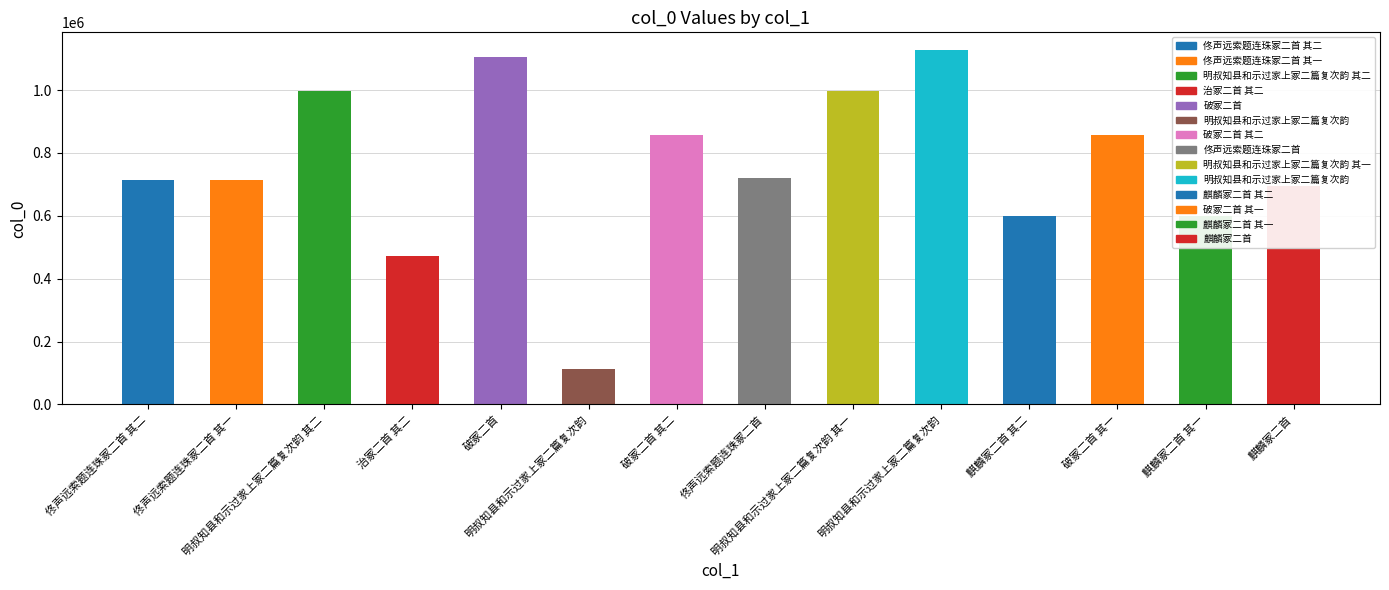

What is the label of the 6th bar from the right?

明叔知县和示过家上冢二篇复次韵 其一